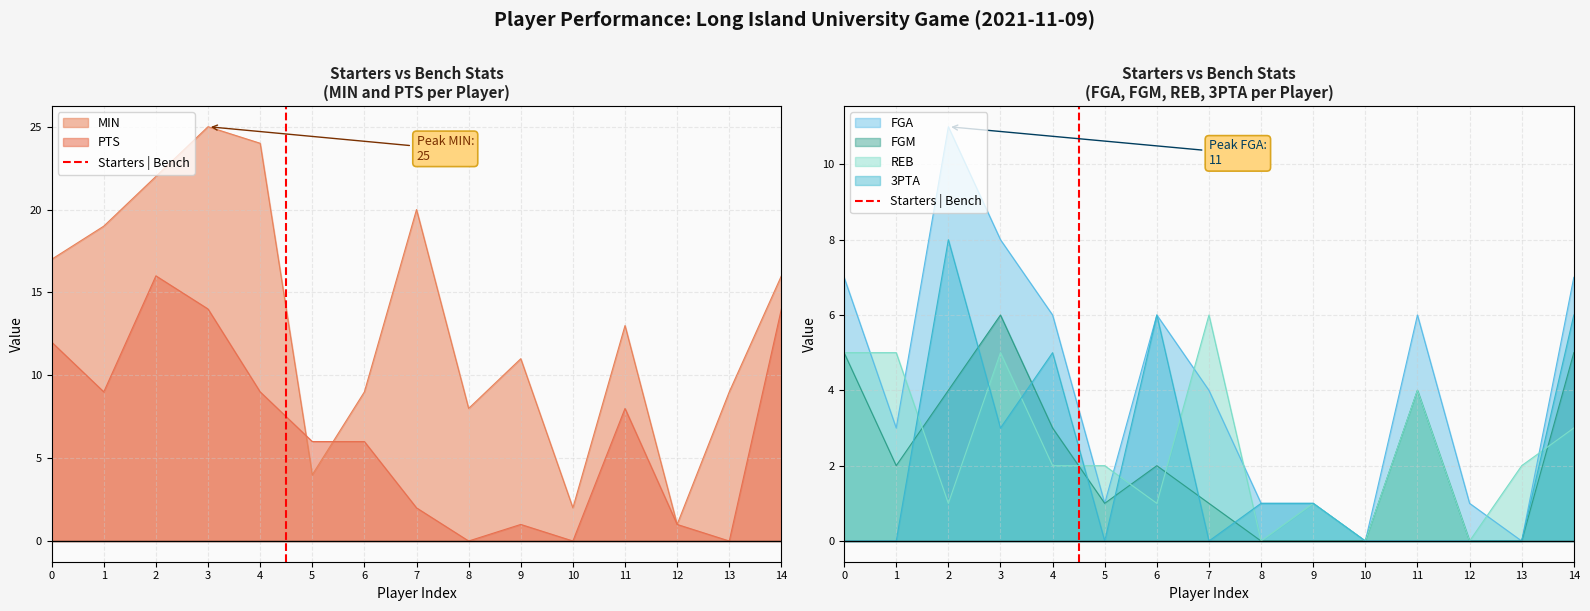

At which label does FGM reach its peak?

3